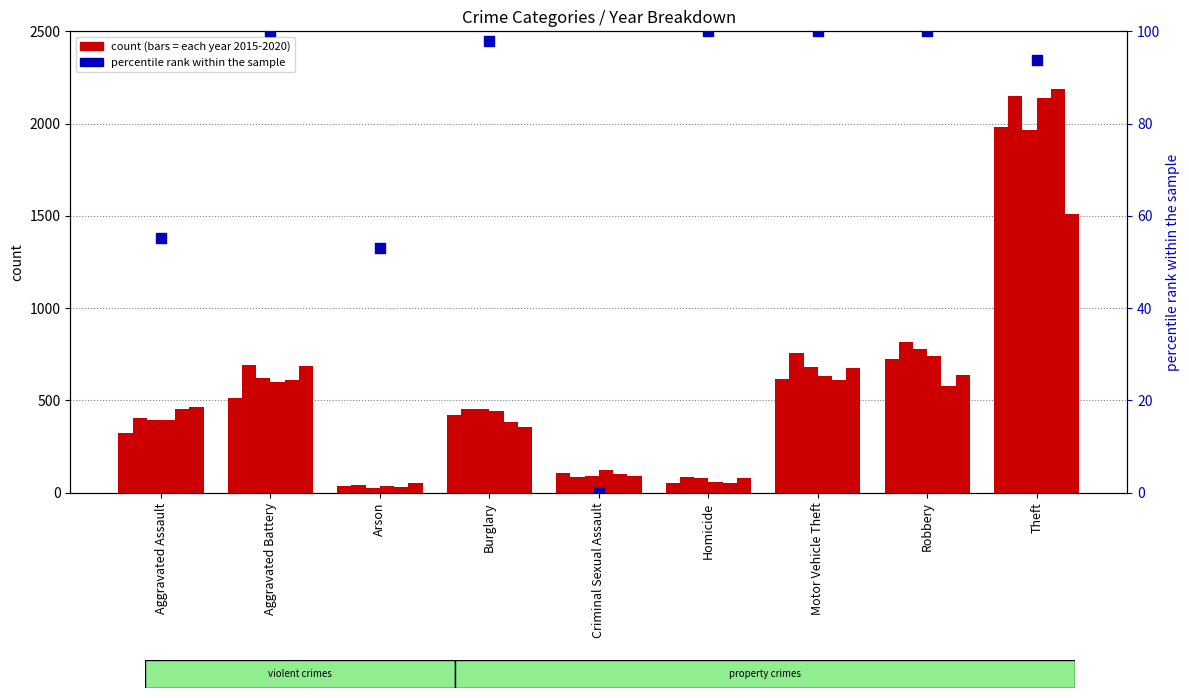

What is the change in value from Homicide to Theft?

-6.2